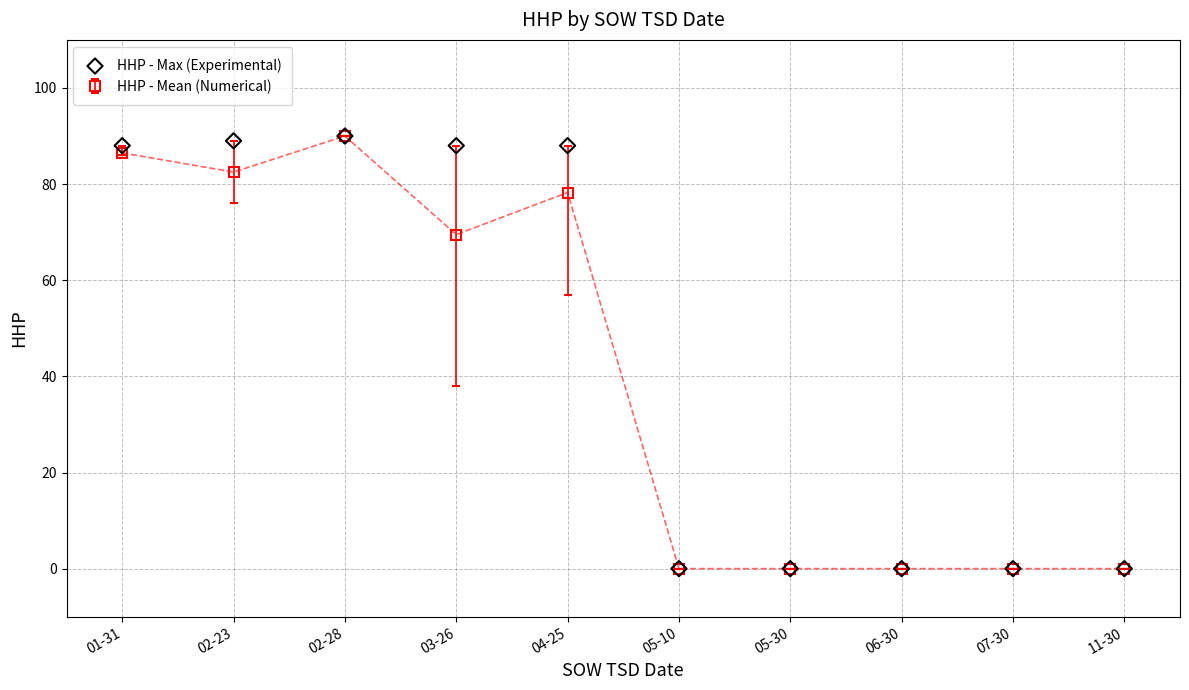

What is the change in value from 01-31 to 02-23?

+1